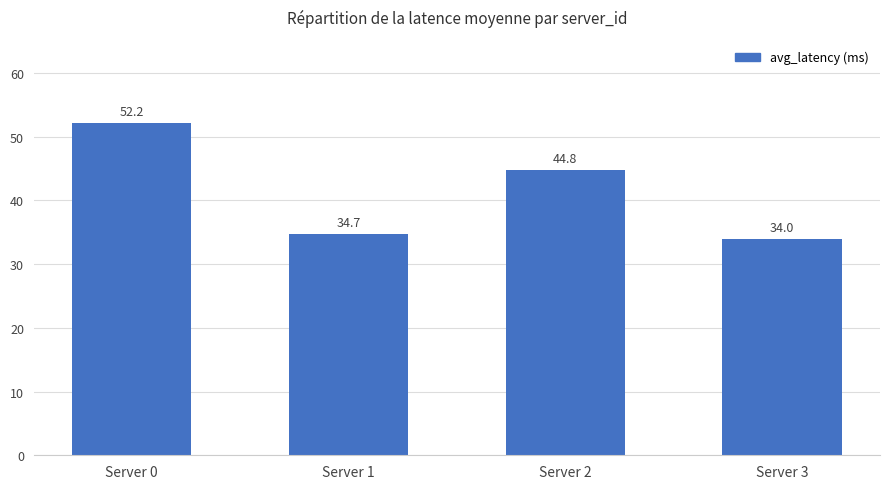

What is the sum of all values?

165.7